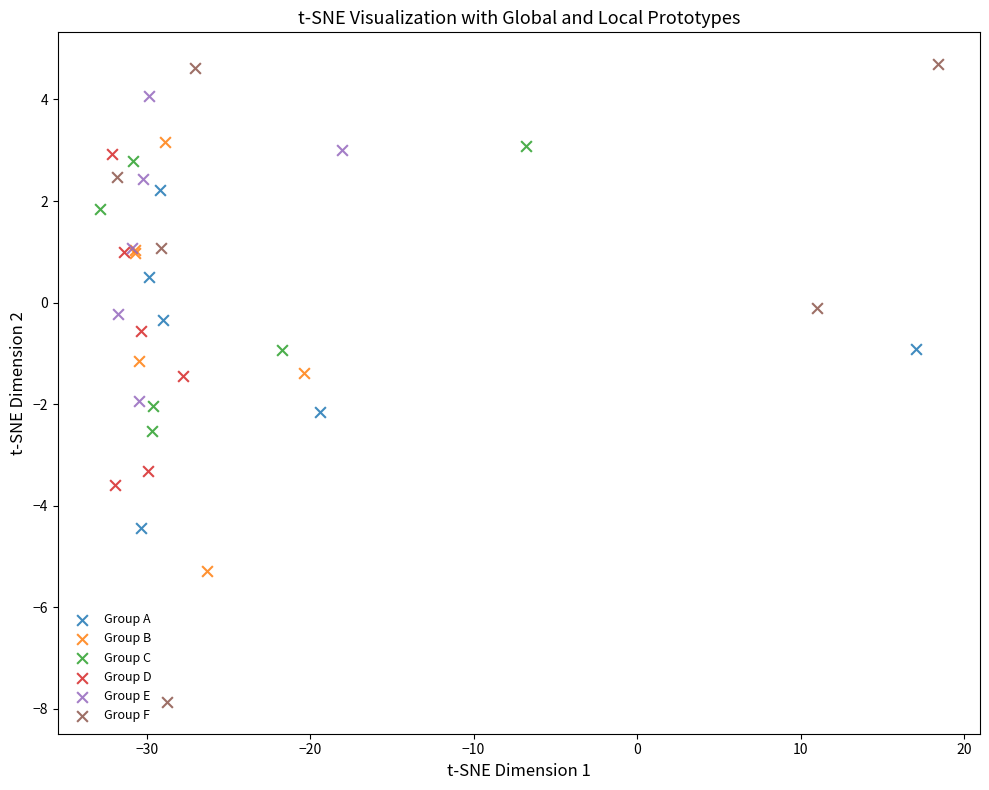

Which series contains the highest Y value?

Group F